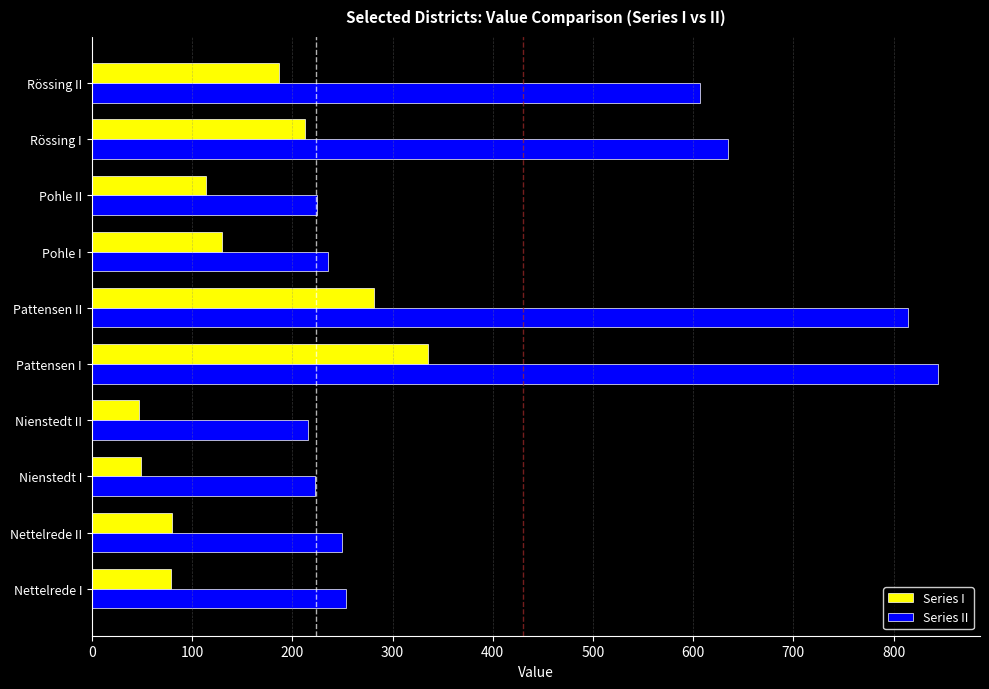

Rank the series by their maximum value, from lowest to highest.

Series I, Series II